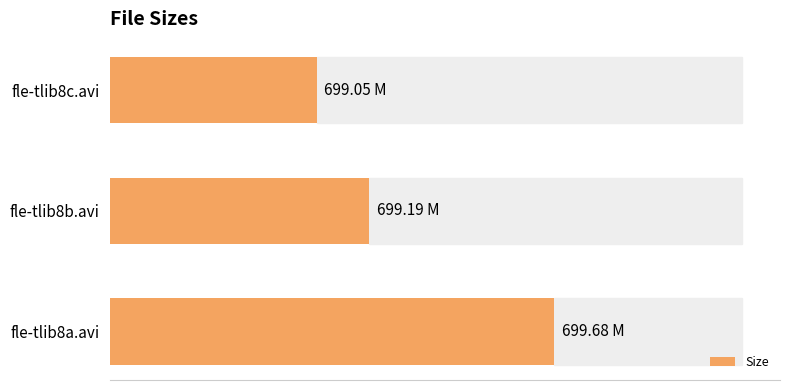

Which label corresponds to the largest value in the chart?

fle-tlib8a.avi